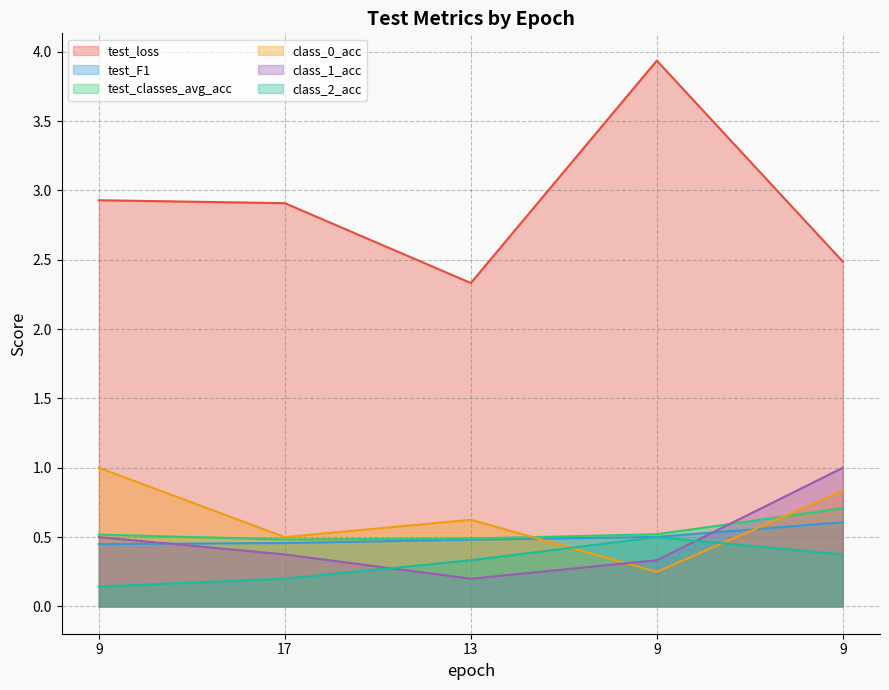

What is the lowest value of the class_2_acc series?

0.1